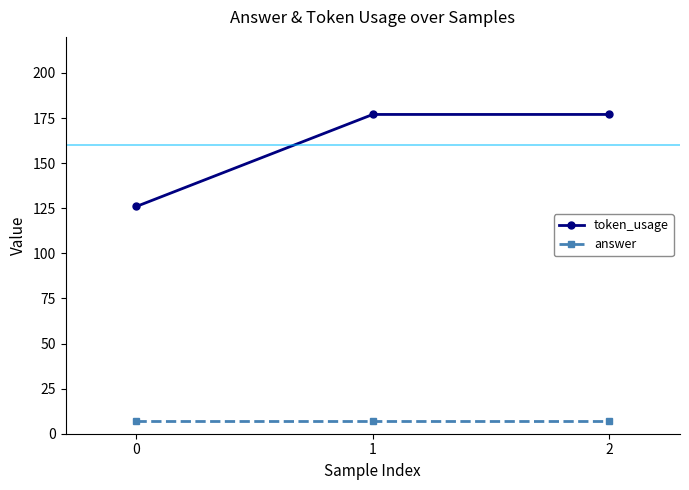

What is the sum of all token_usage values?

480